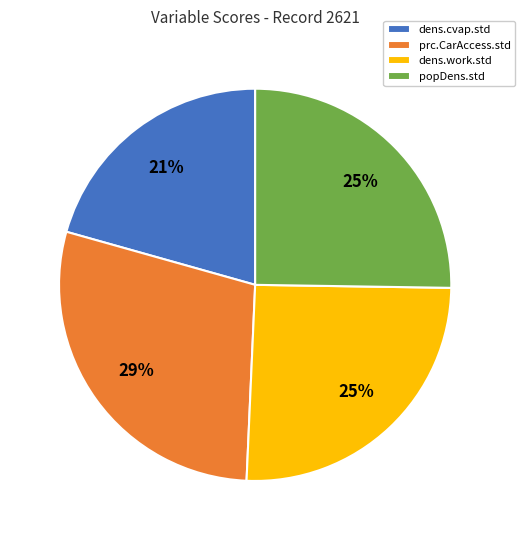

How many segments does this pie chart have?

4